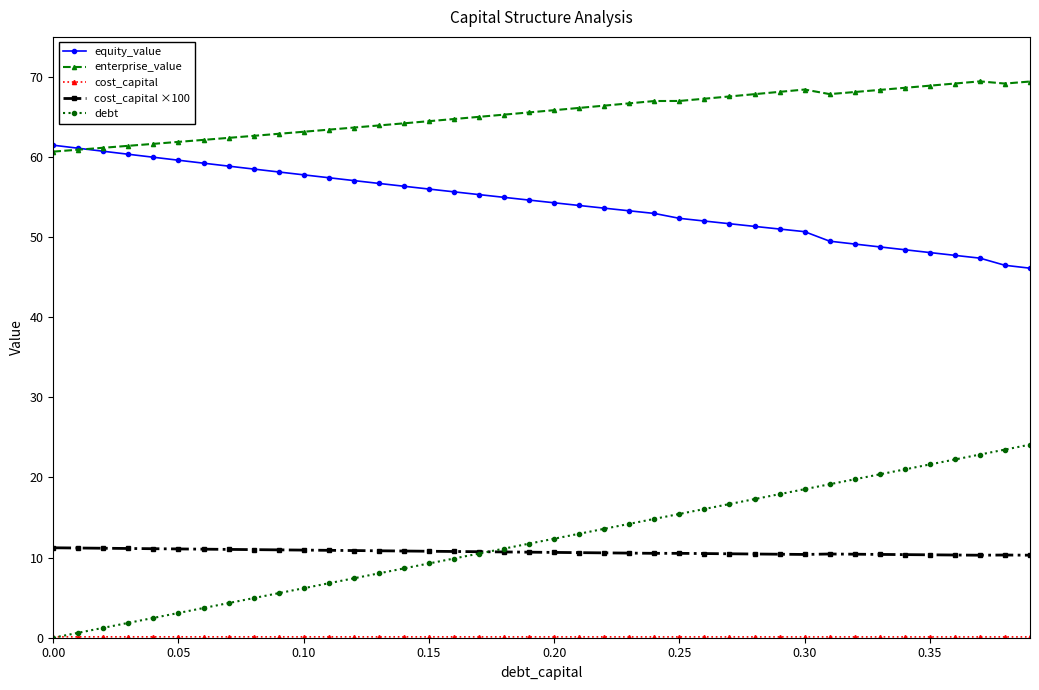

Which series has the widest spread of values?

debt